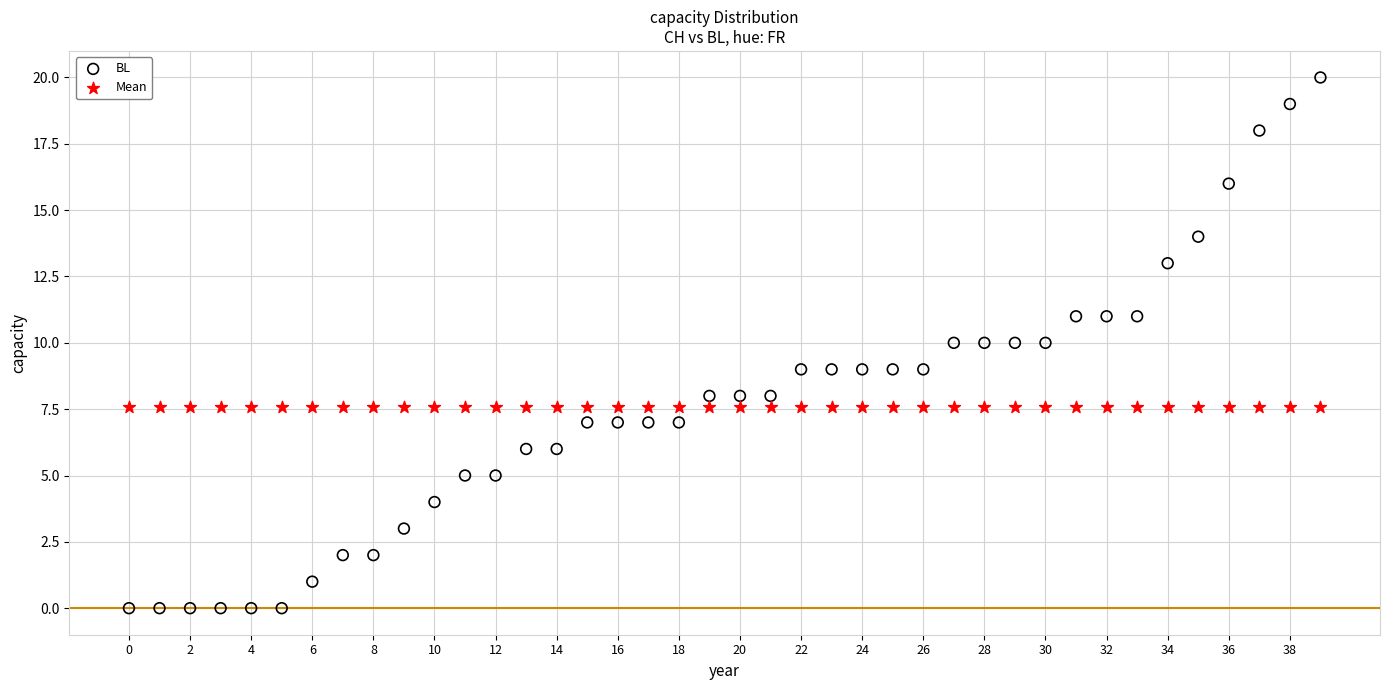

Which series contains the lowest Y value?

BL